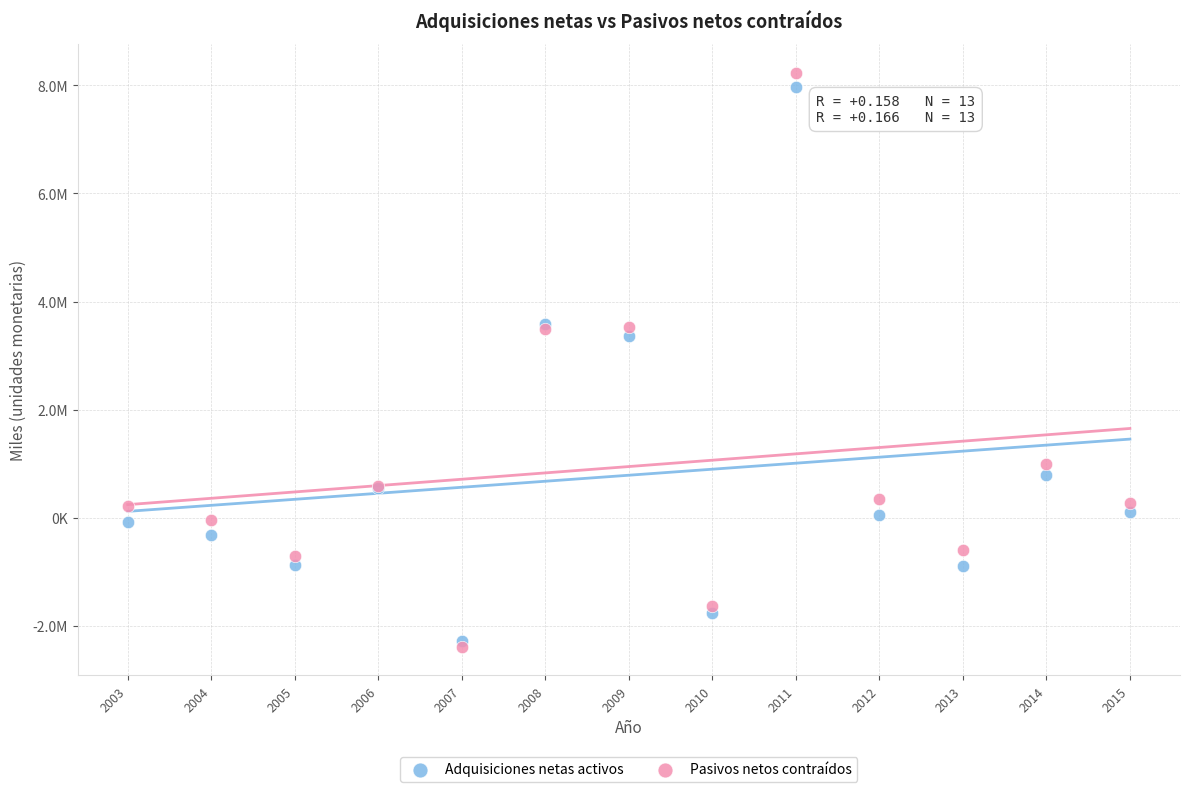

Which series contains the highest Y value?

Pasivos netos contraídos